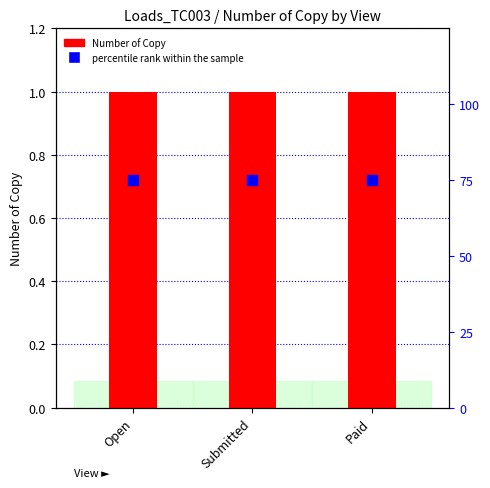

Which series reaches the maximum Y coordinate?

percentile rank within the sample